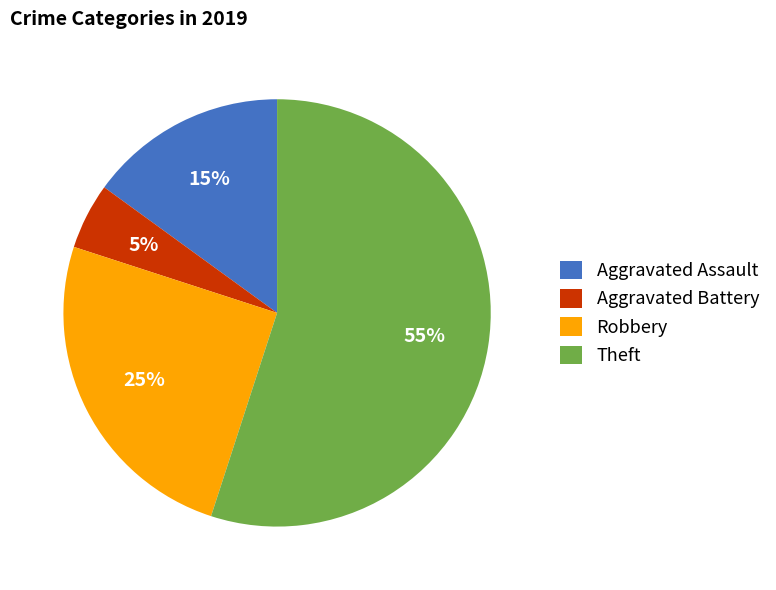

Which has a higher value, Aggravated Battery or Robbery?

Robbery